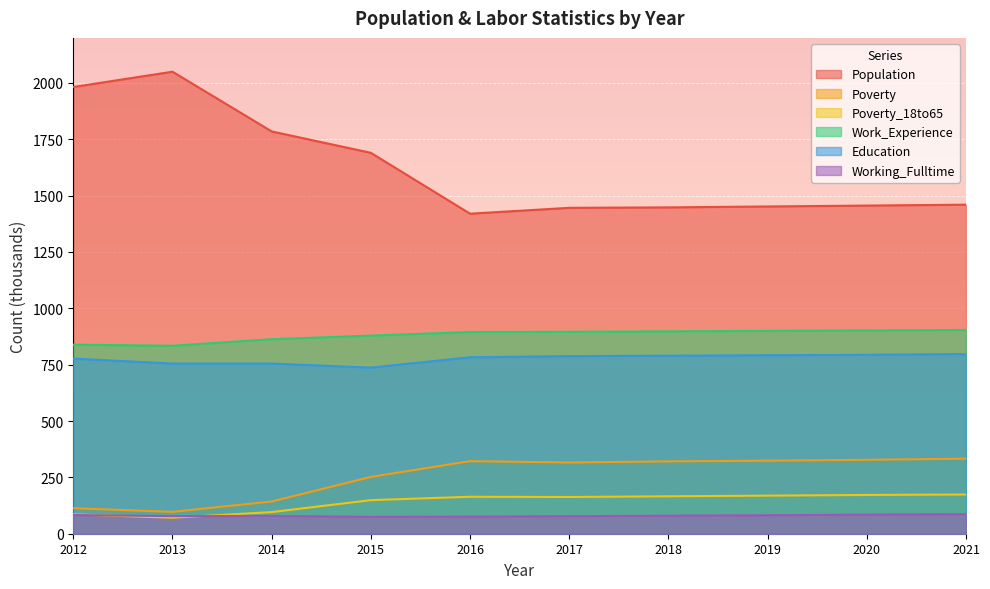

Between 2017 and 2016, which is larger?

2017